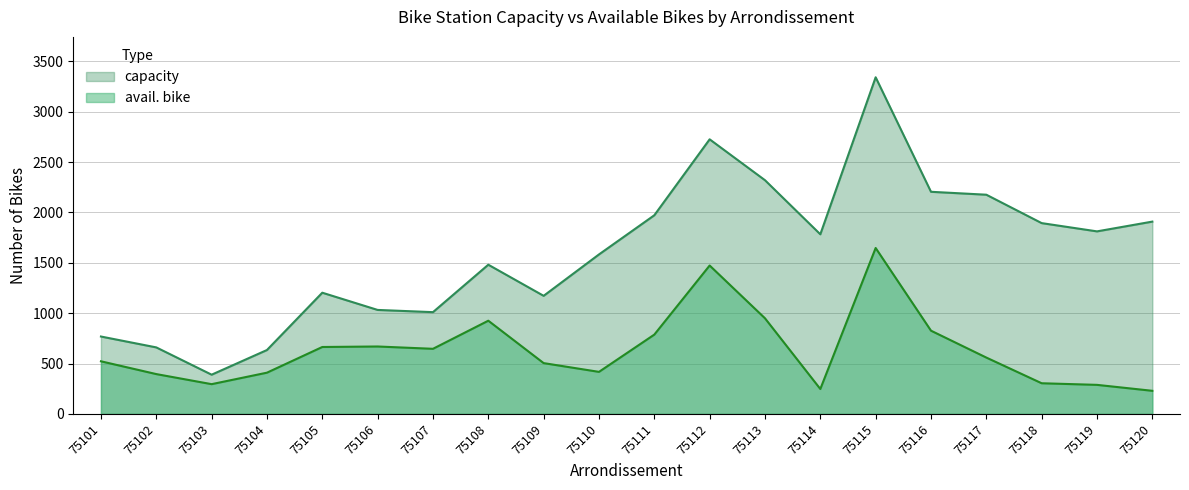

What value does the avail. bike series have at 75109, to the nearest 100?

500